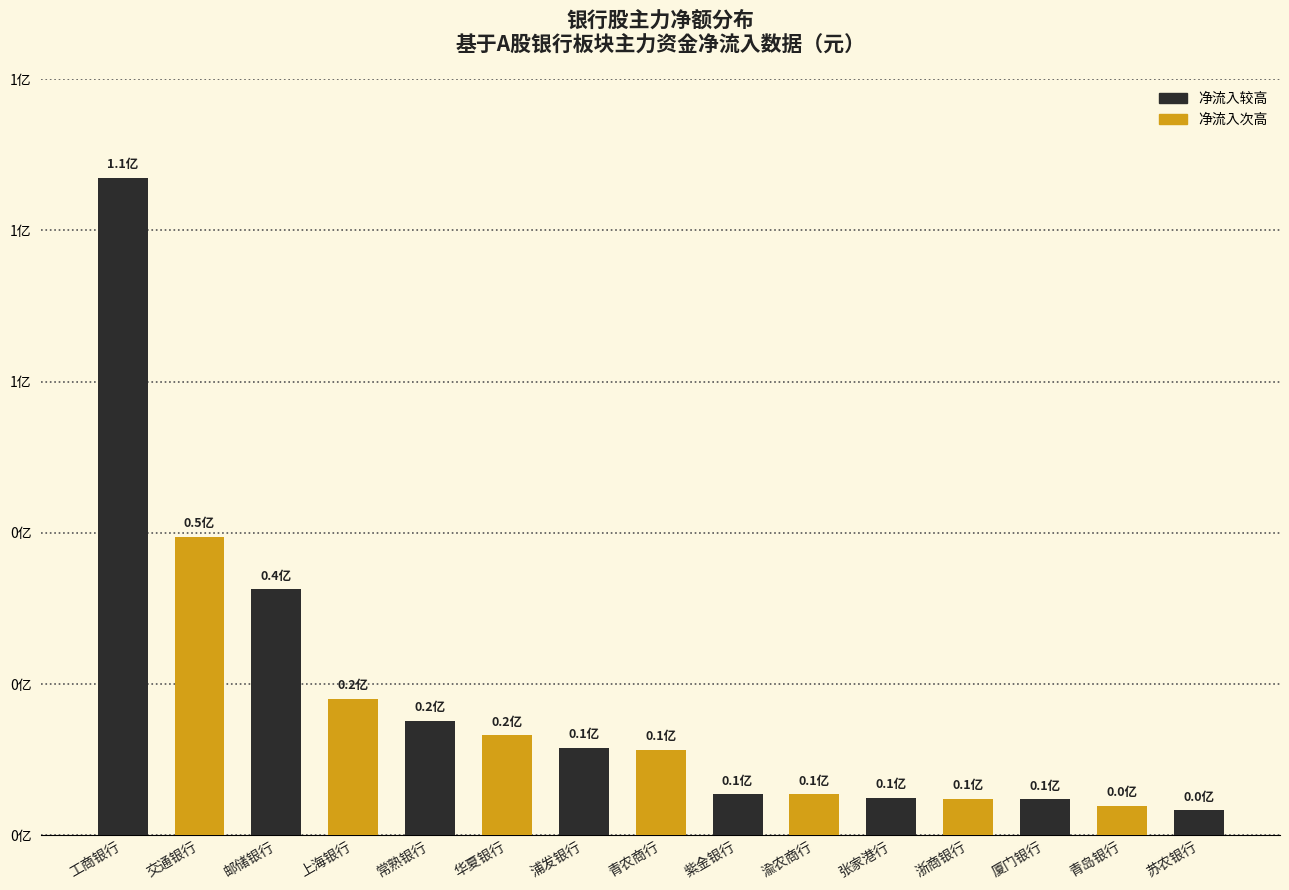

Between 渝农商行 and 青农商行, which is larger?

青农商行